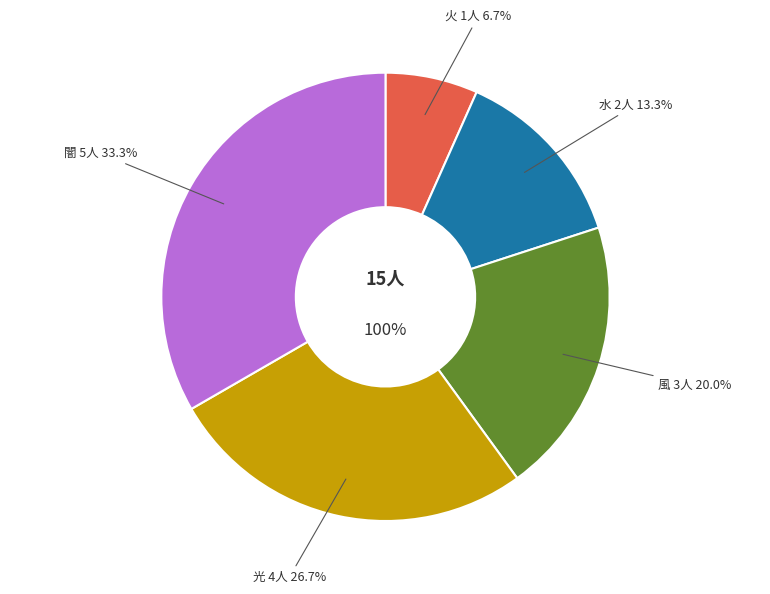

How many segments does this pie chart have?

5